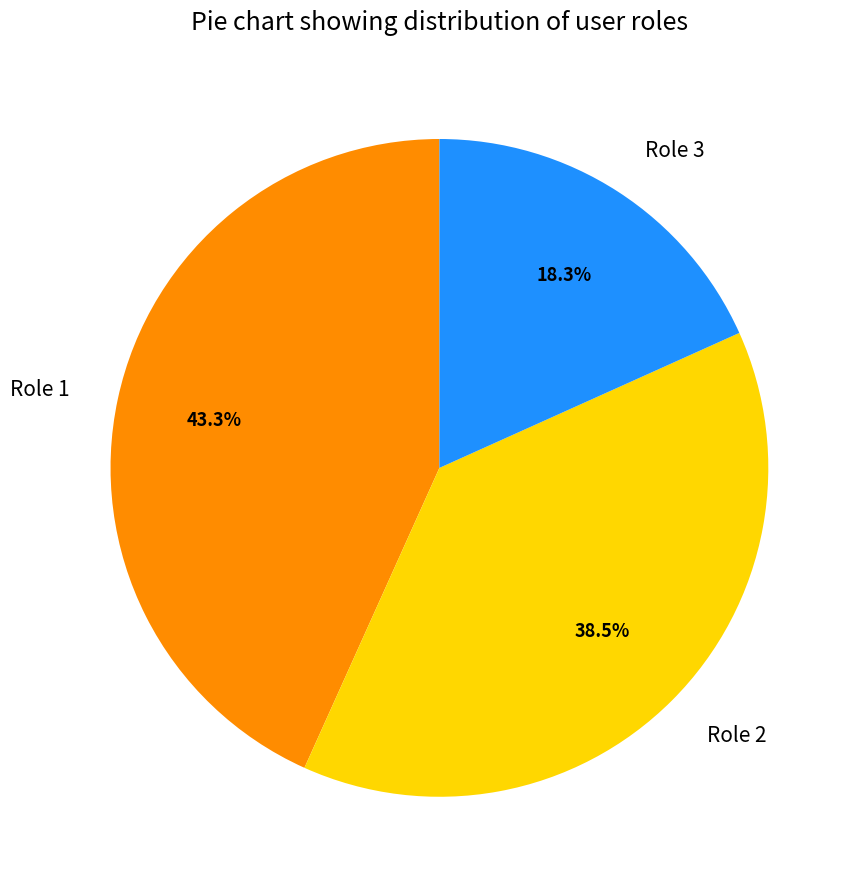

Does Role 1 account for over 50% of the chart?

No